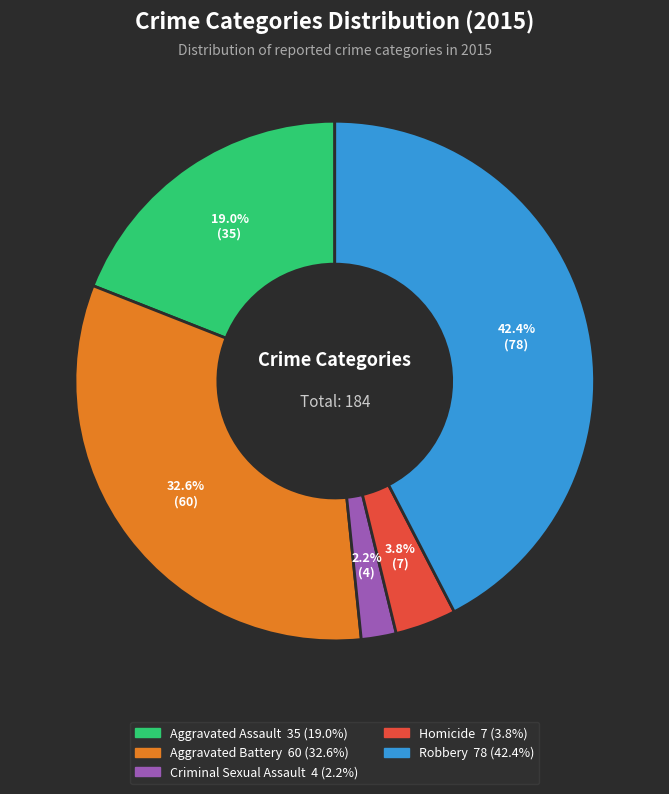

Does Criminal Sexual Assault represent more than half of the total?

No